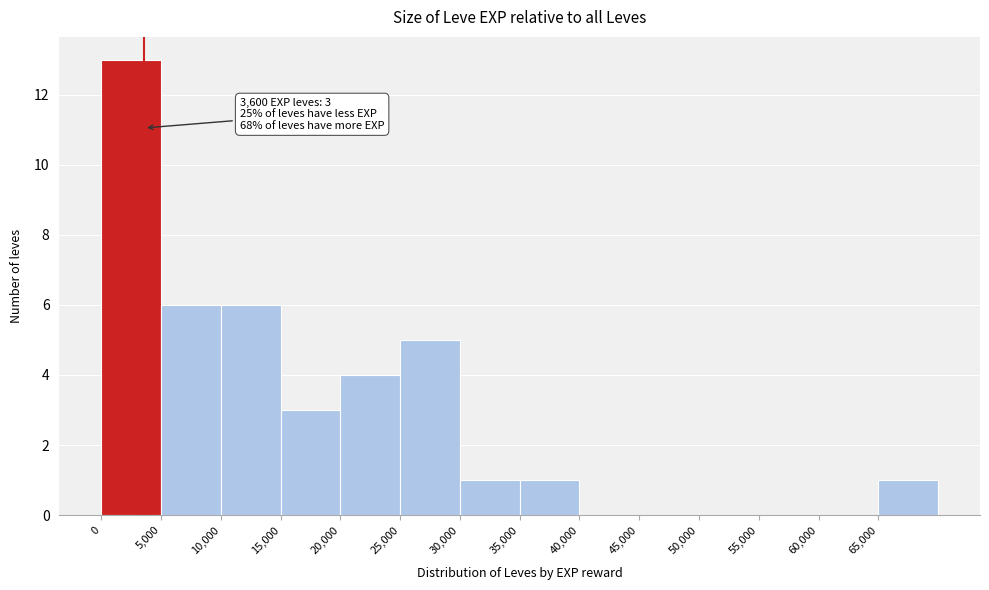

Which range on the x-axis has the tallest bar?

0 to 5000